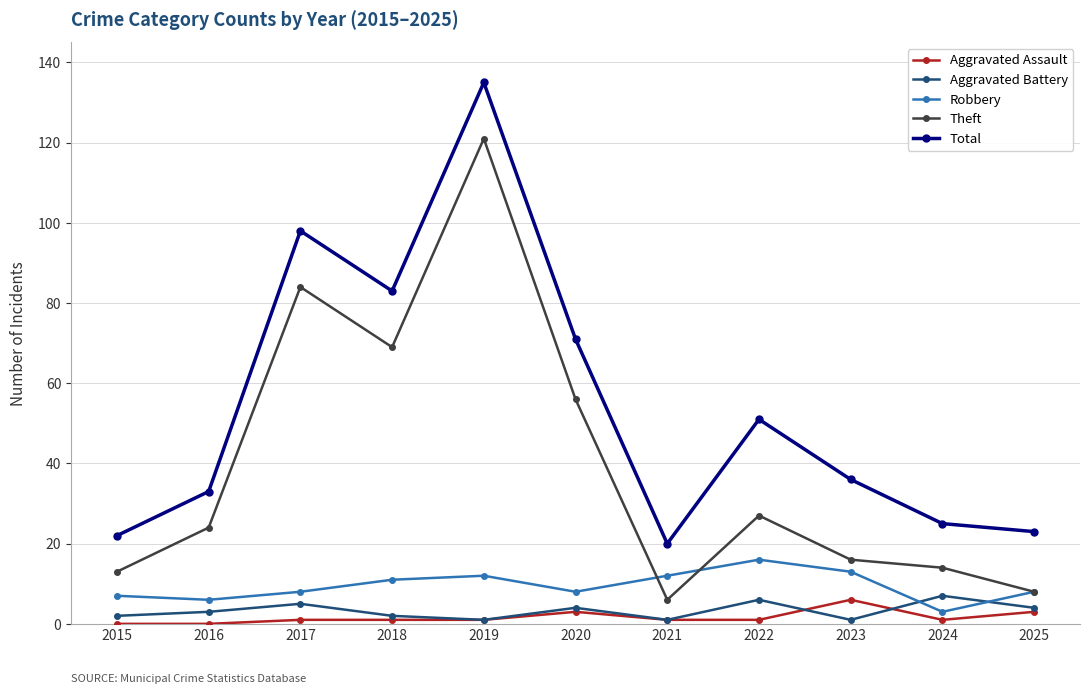

Count the number of data series in this chart.

5